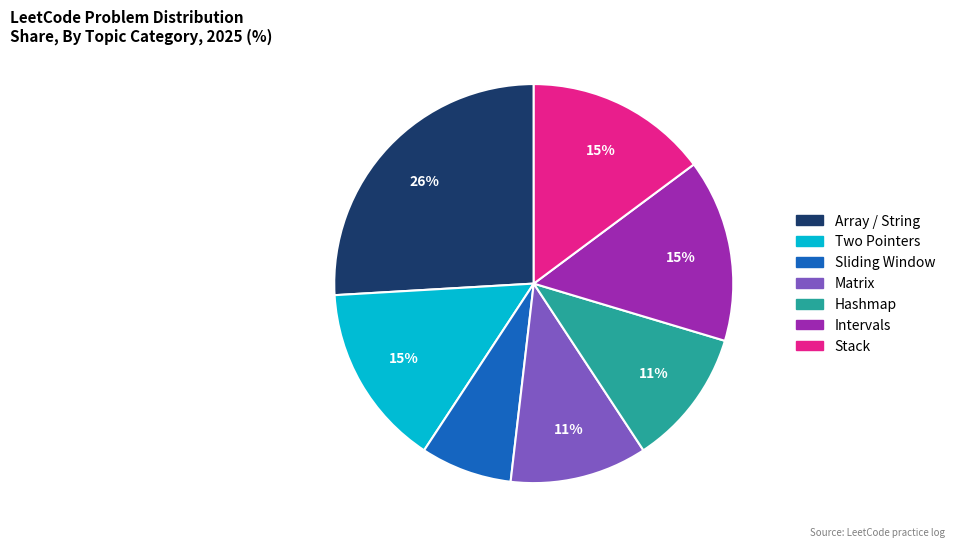

Count the number of slices in the pie.

7